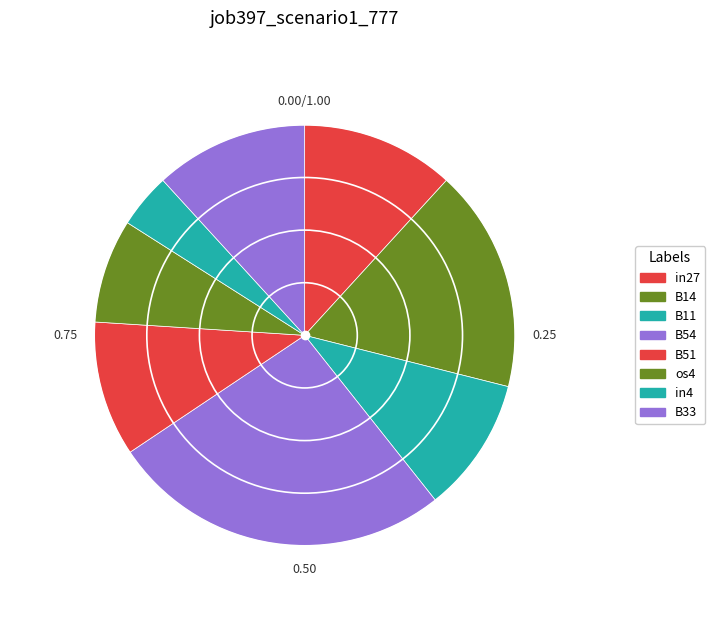

To the nearest percent, what is the average slice percentage?

12%